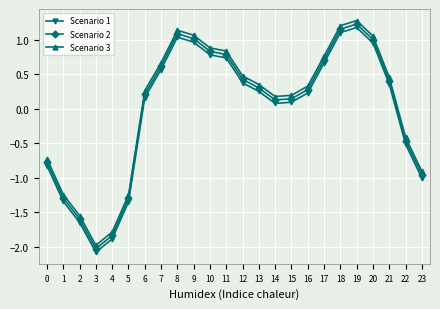

Does the chart display data point markers on the line(s)?

Yes